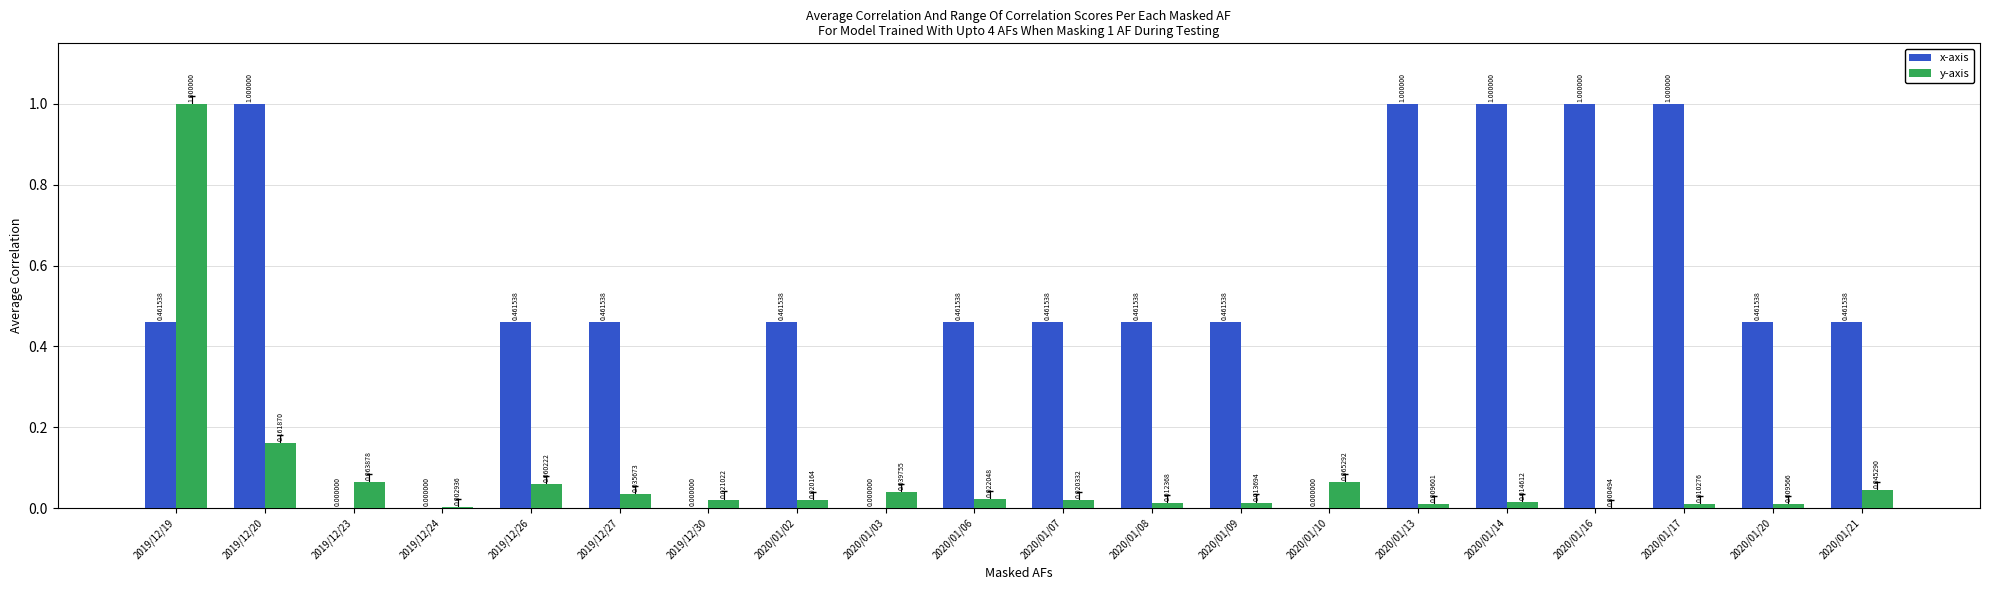

Is it true that x-axis equals 0.2 at 2020/01/14?

False